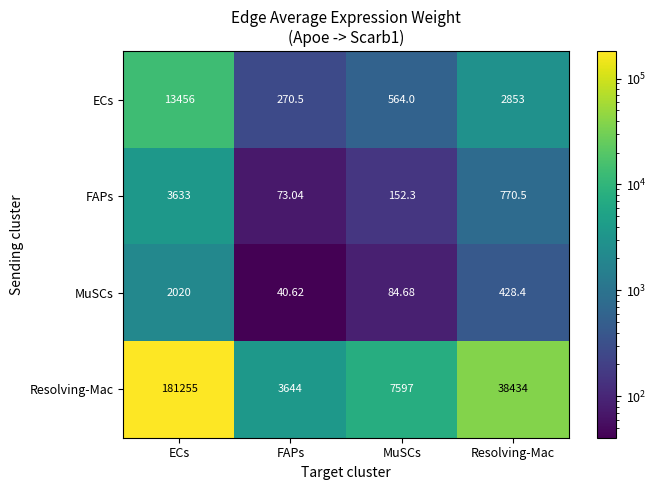

At which category is the sum across all series the highest?

ECs